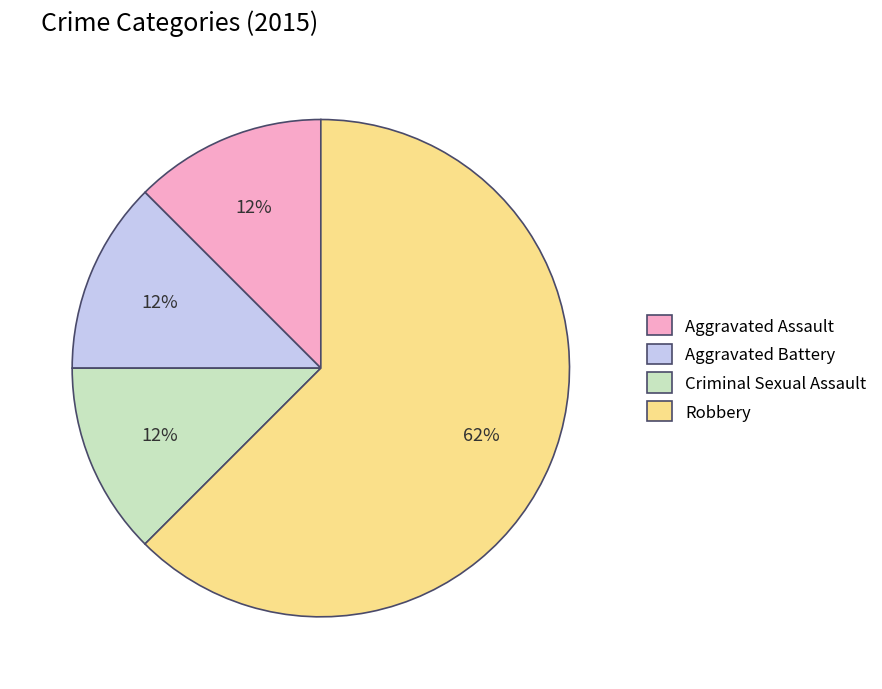

The Aggravated Battery slice represents 1% of the pie. True or false?

False